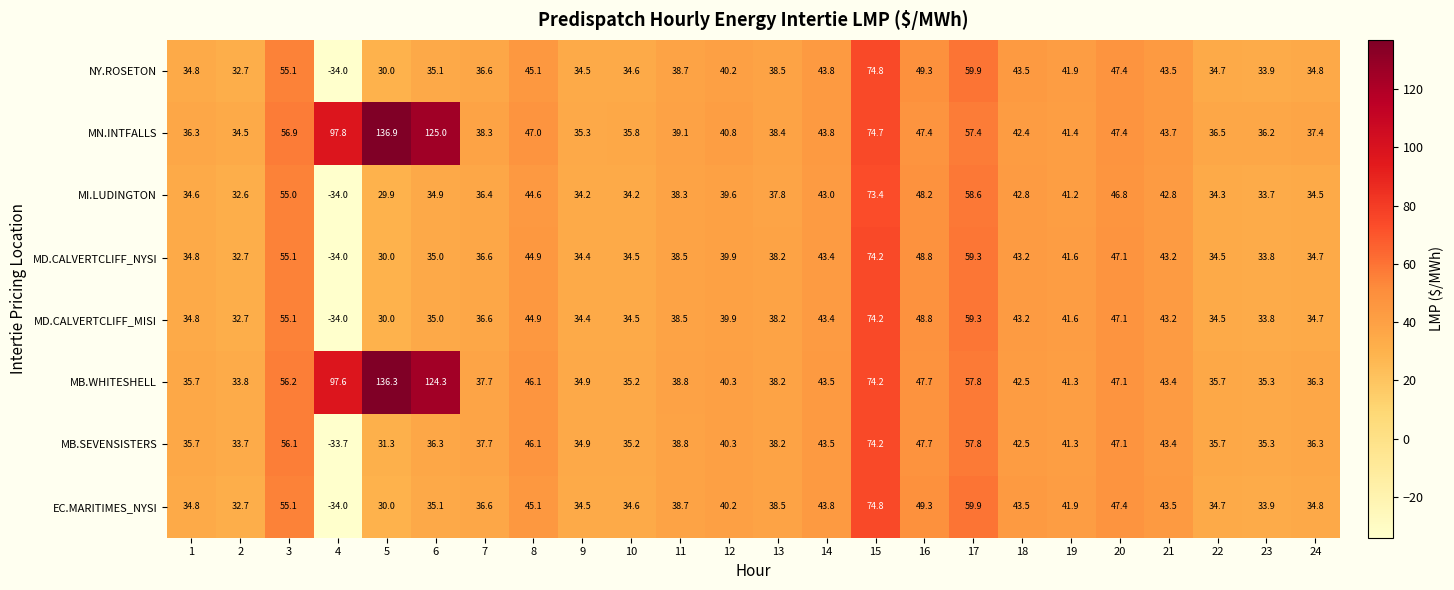

At which label is MD.CALVERTCLIFF_NYSI closest to 20?

5